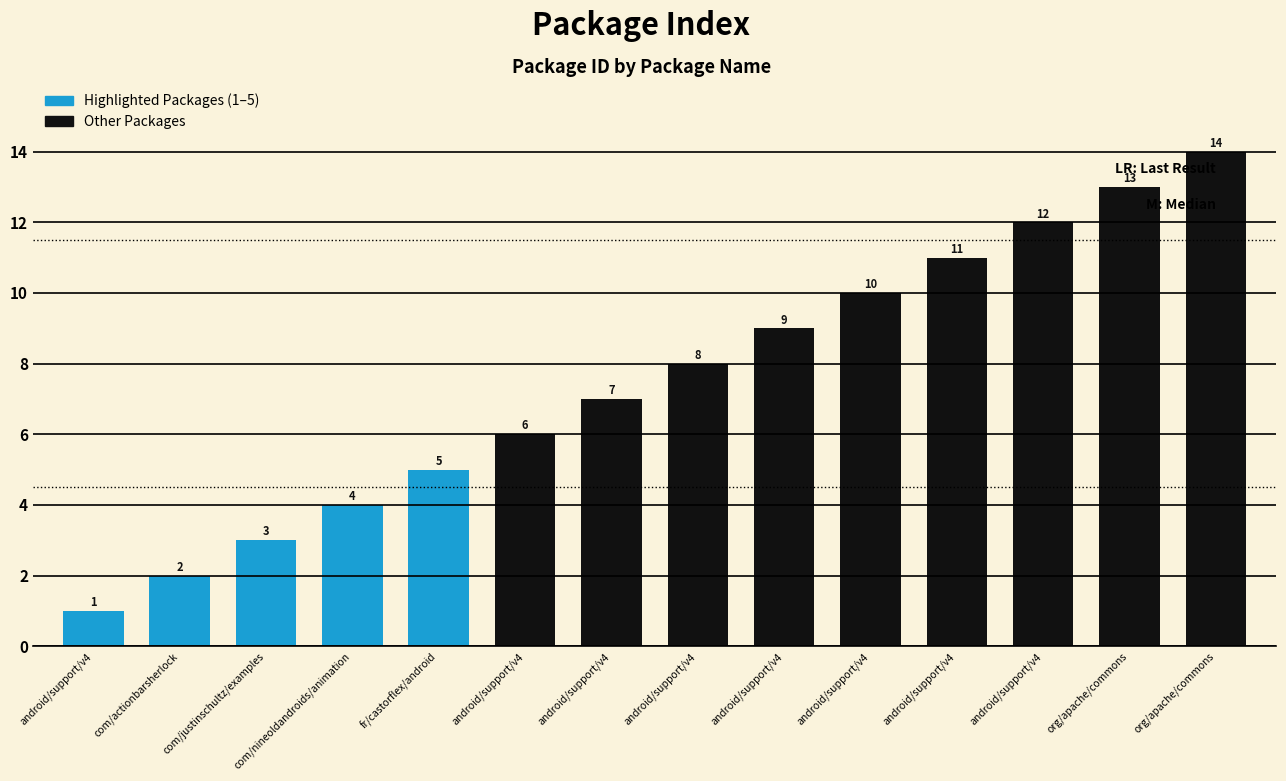

Count the number of data series in this chart.

1